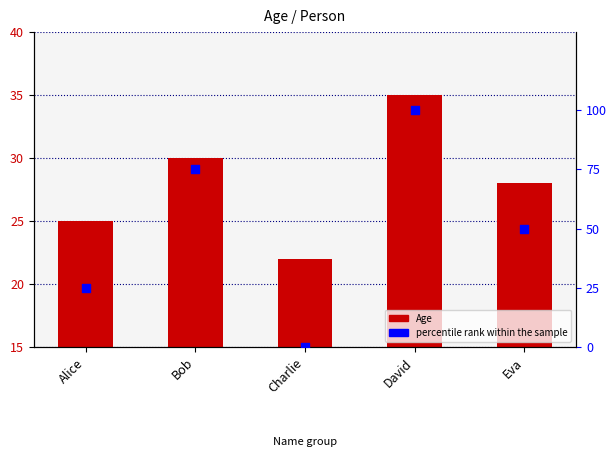

What are all the series names shown in the legend?

Age, percentile rank within the sample